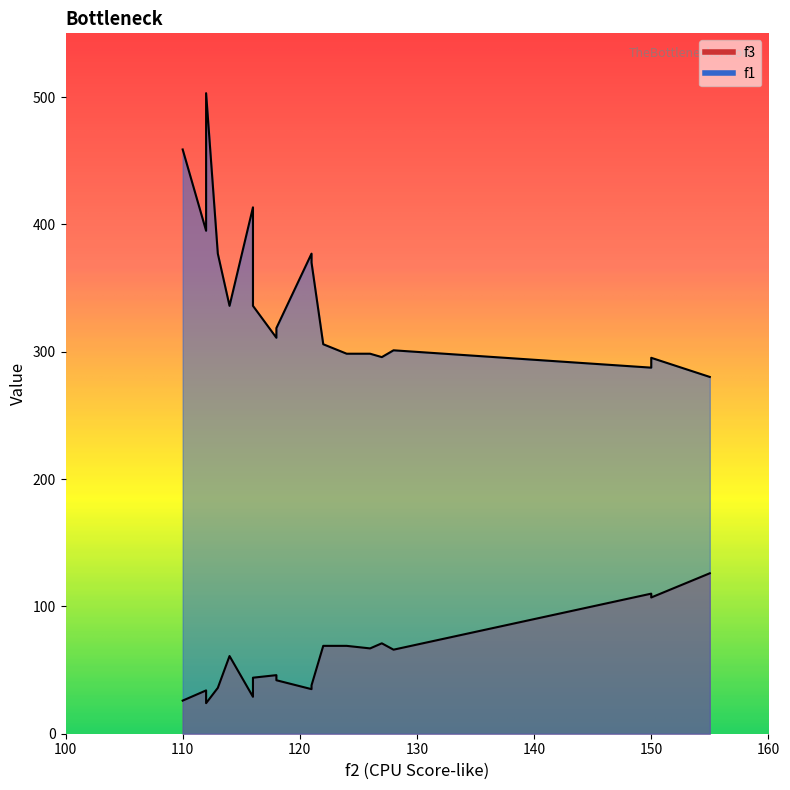

True or false: f1 has a value of 305.9 at 122.

True